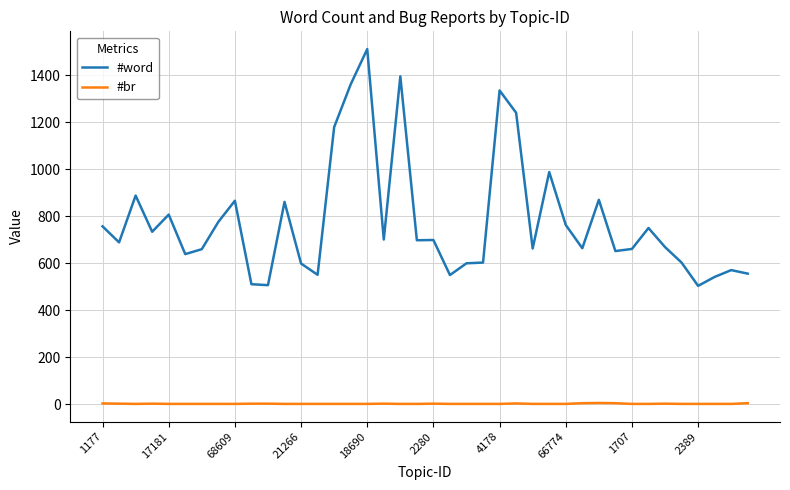

What is the minimum value for #word?

504